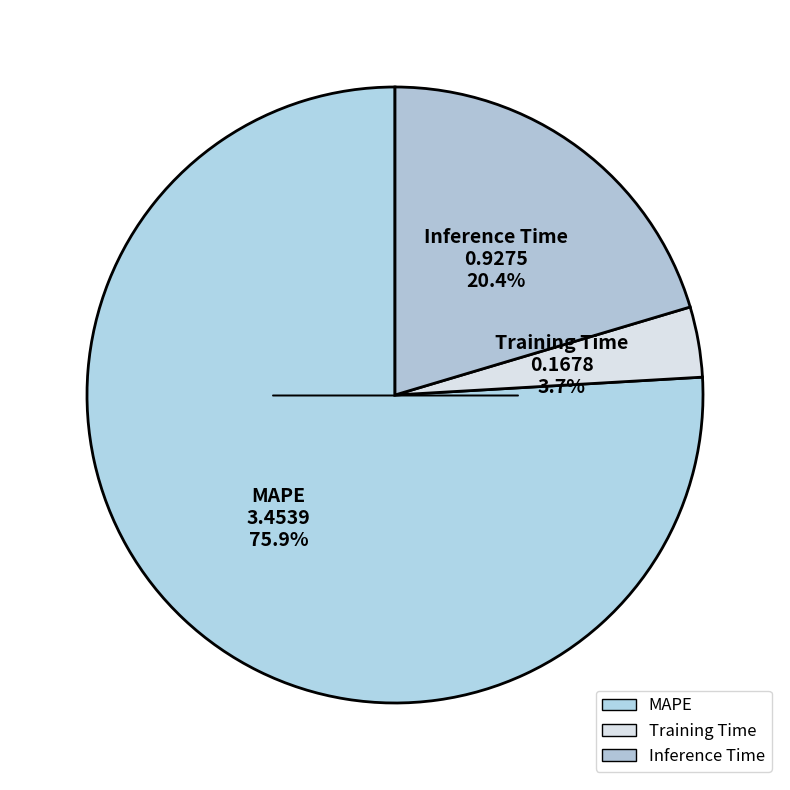

To the nearest percent, what is the combined percentage of Training Time and MAPE?

80%